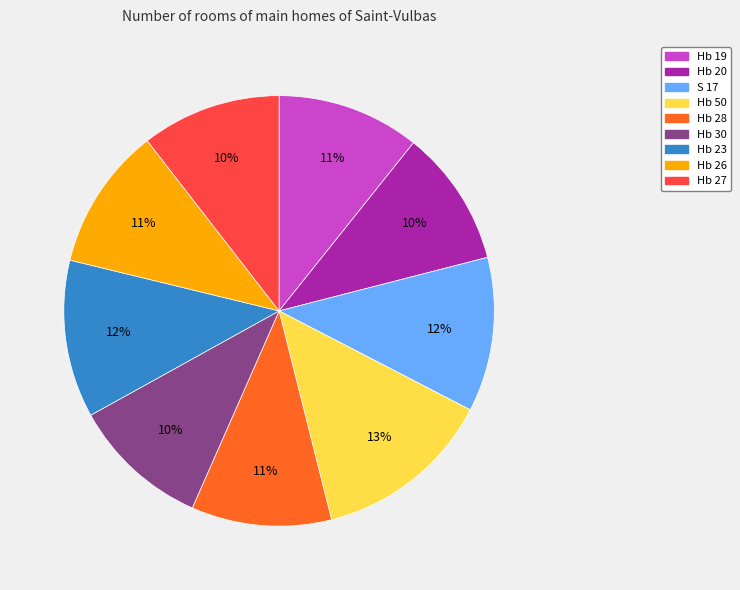

Combined, do Hb 20 and Hb 50 account for over 50%?

No